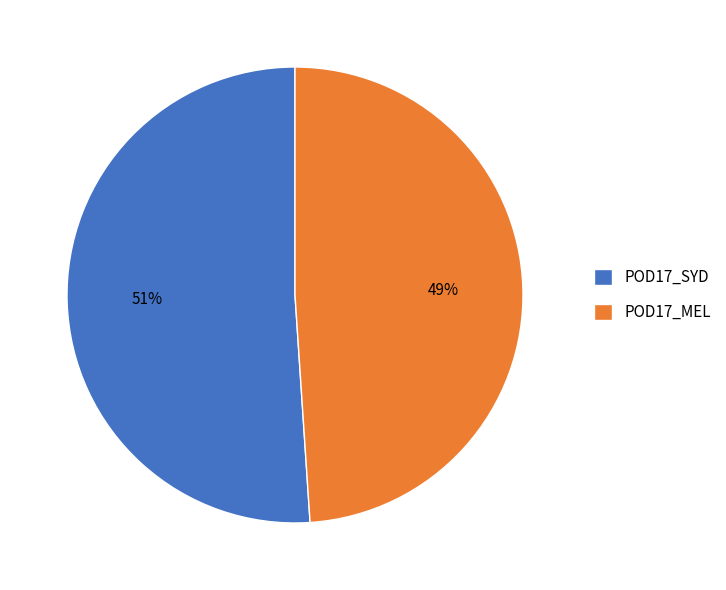

Is the sum of POD17_MEL and POD17_SYD greater than half?

Yes